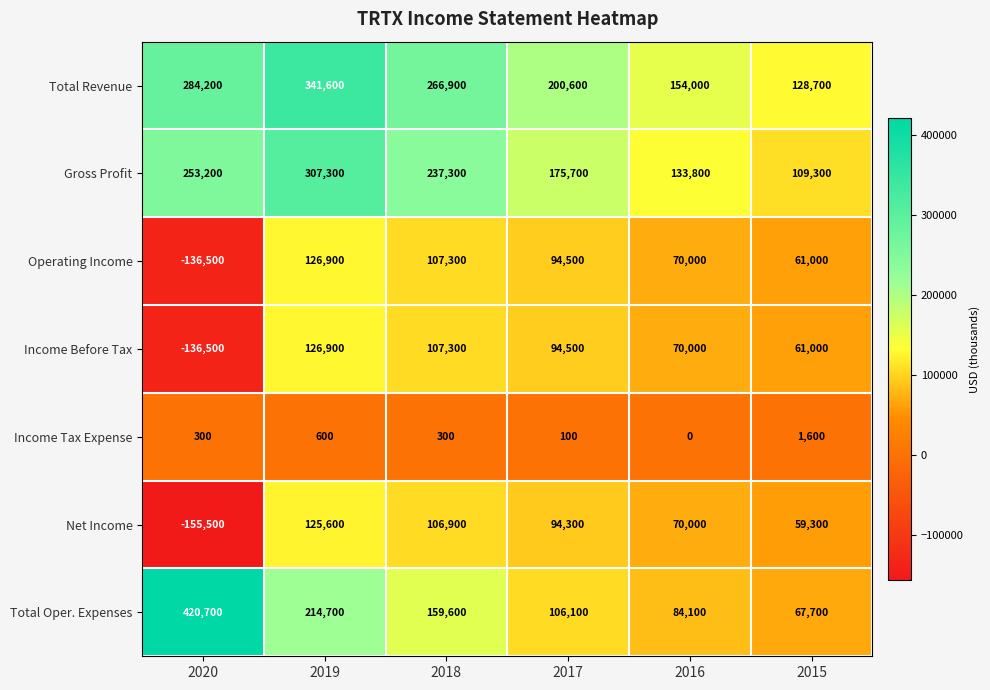

At which label does Total Oper. Expenses first exceed 159600?

2020